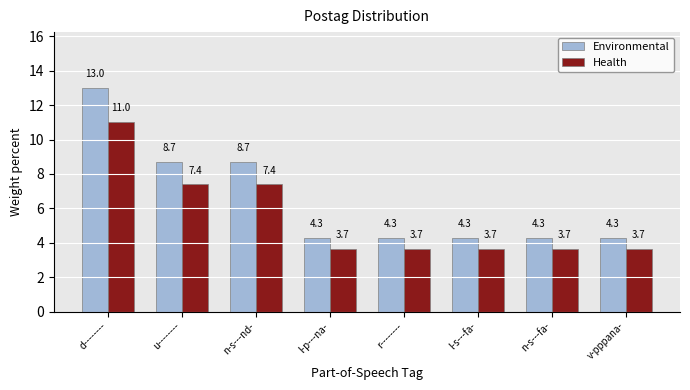

How many series are shown in this chart?

2